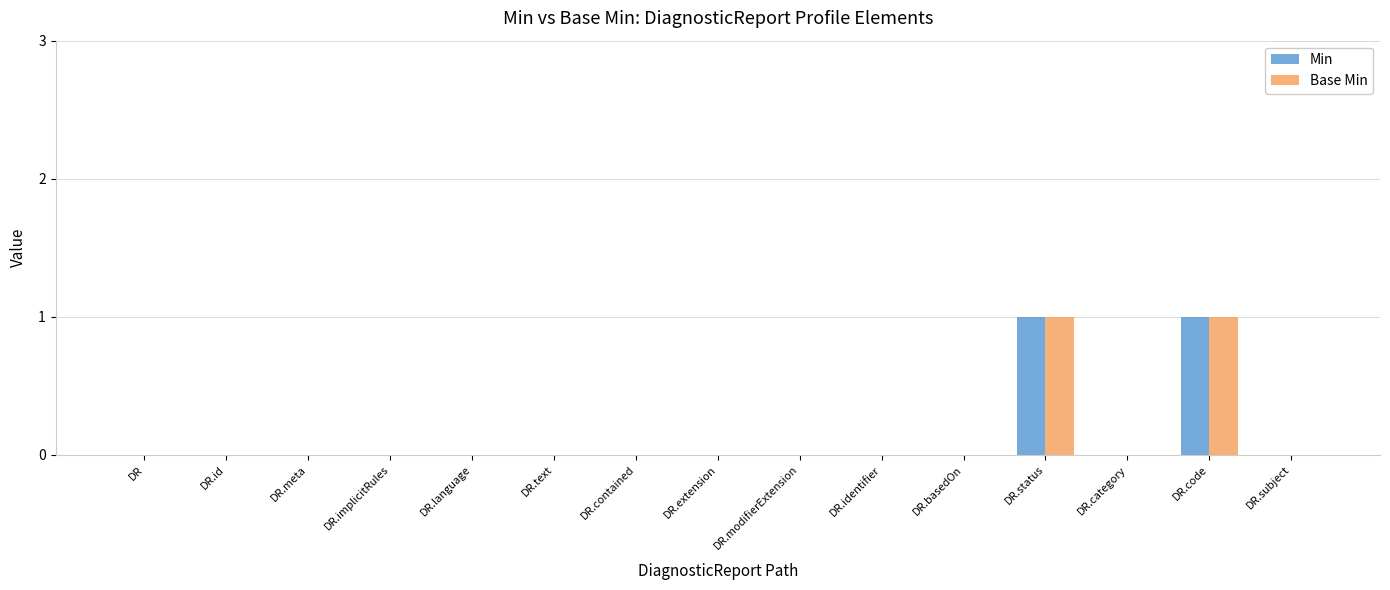

True or false: Min has a value of 0 at DR.

True